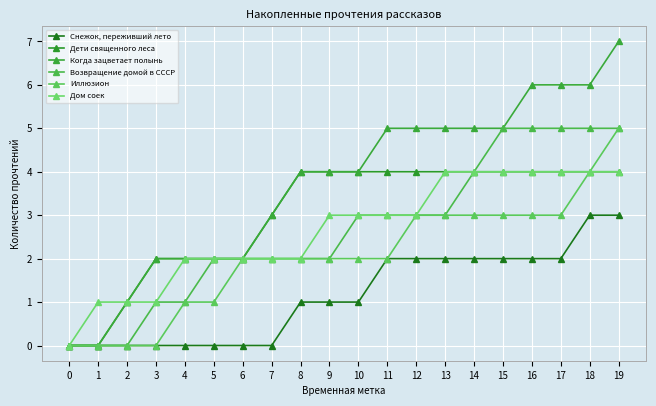

Is this an area chart (filled region under the line)?

No